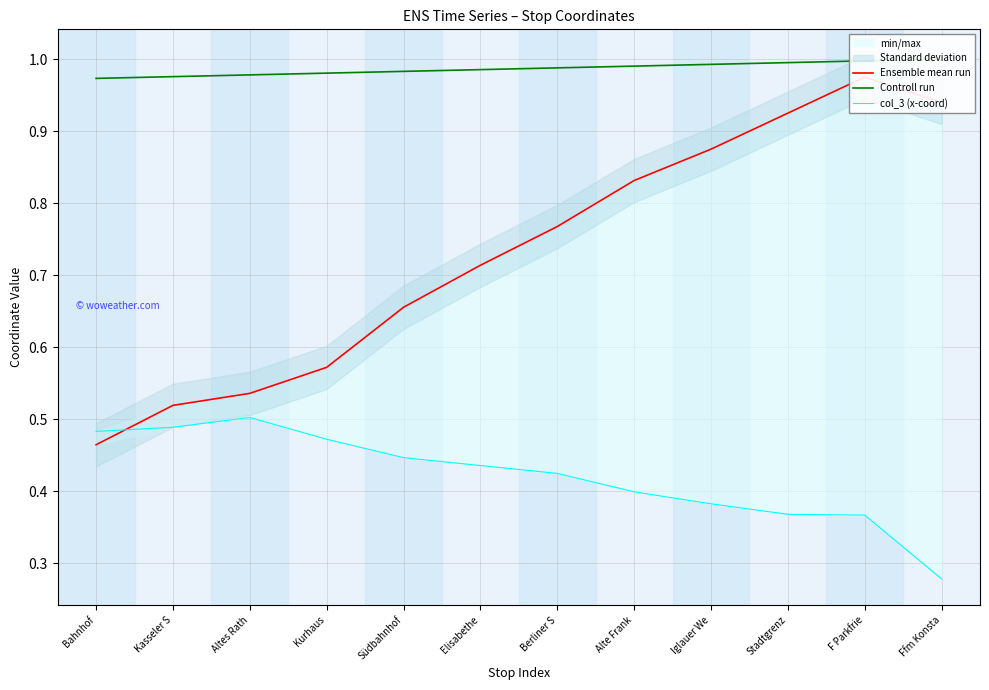

What is the value of the col_3 (x-coord) point at the 9th from the left?

0.4